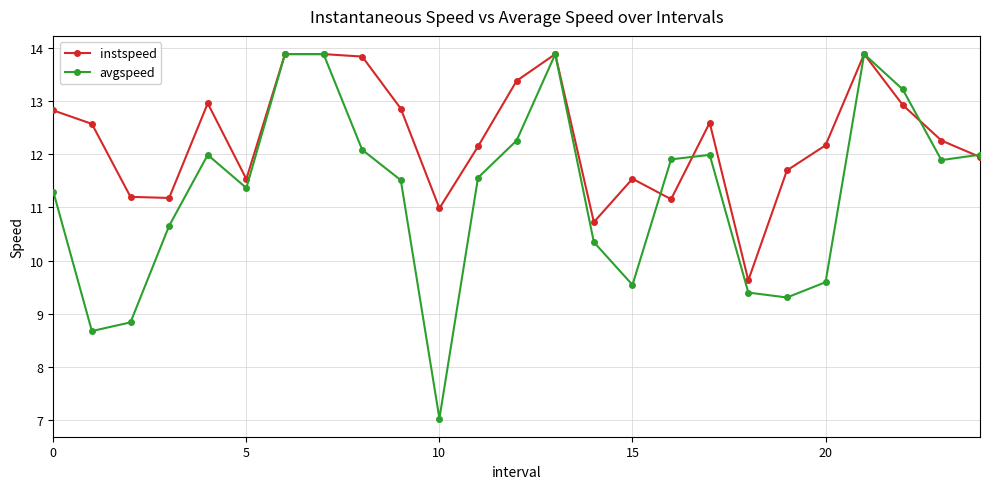

Rank the series by their average value, from lowest to highest.

avgspeed, instspeed